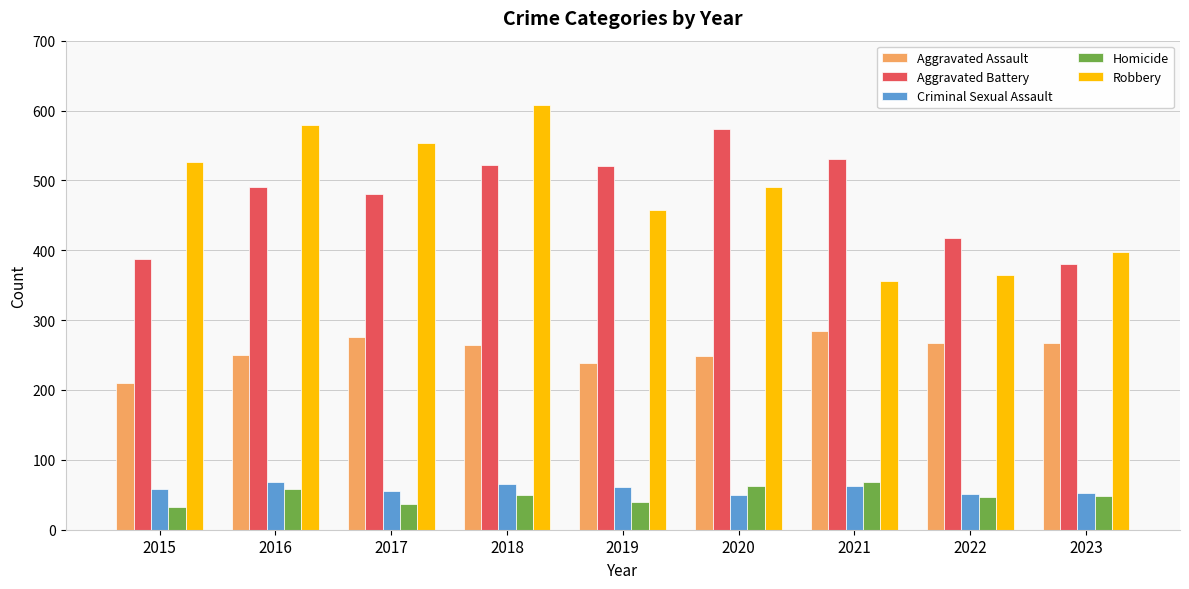

Is the value of Criminal Sexual Assault at 2016 greater than the value of Aggravated Battery at 2020?

No